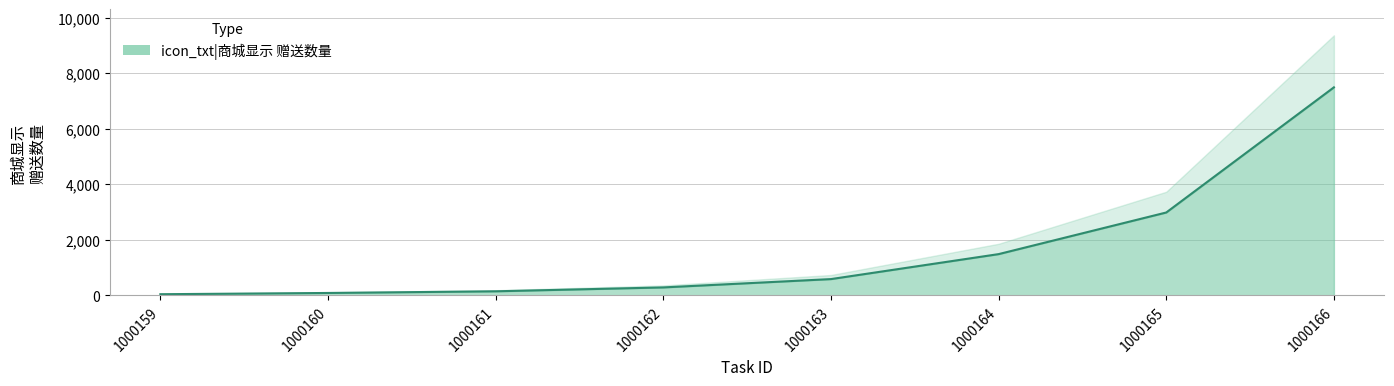

True or false: there are more than 1 points higher than both neighbors.

False